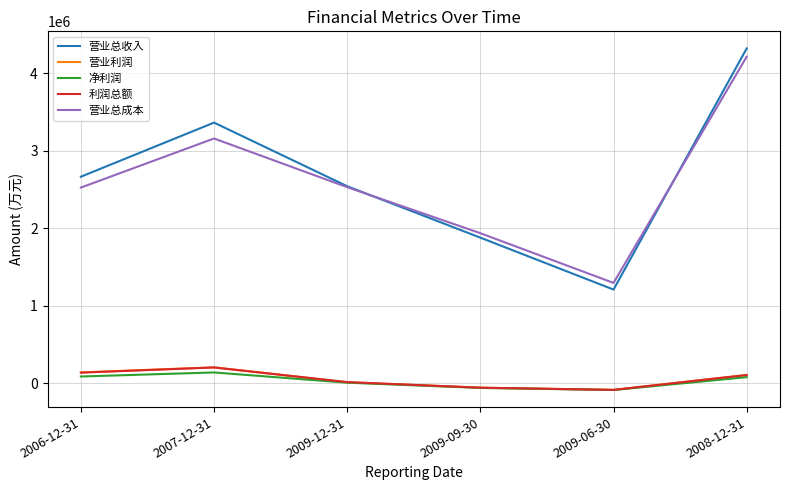

What is the difference between the 营业利润 values at 2007-12-31 and 2009-06-30?

290699